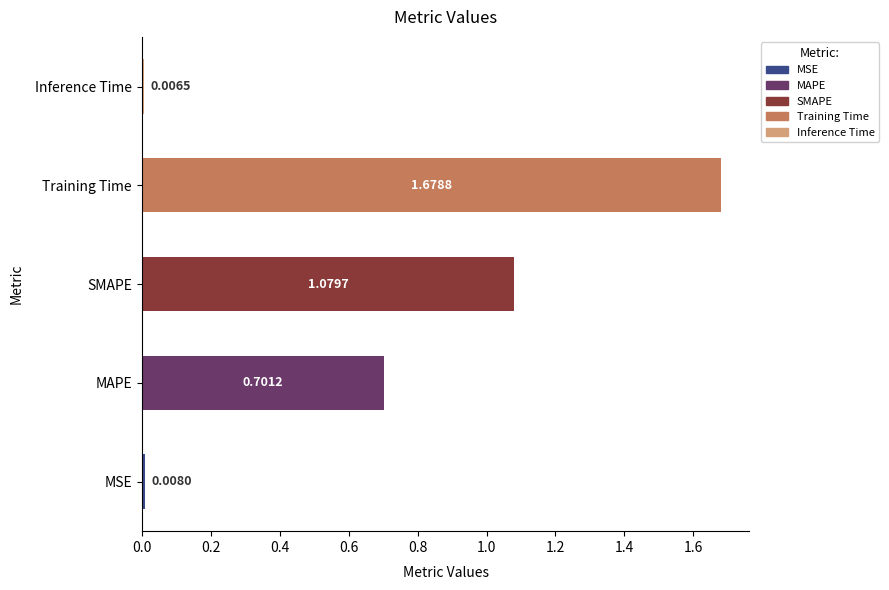

At which category does the chart reach its minimum across all series?

Inference Time